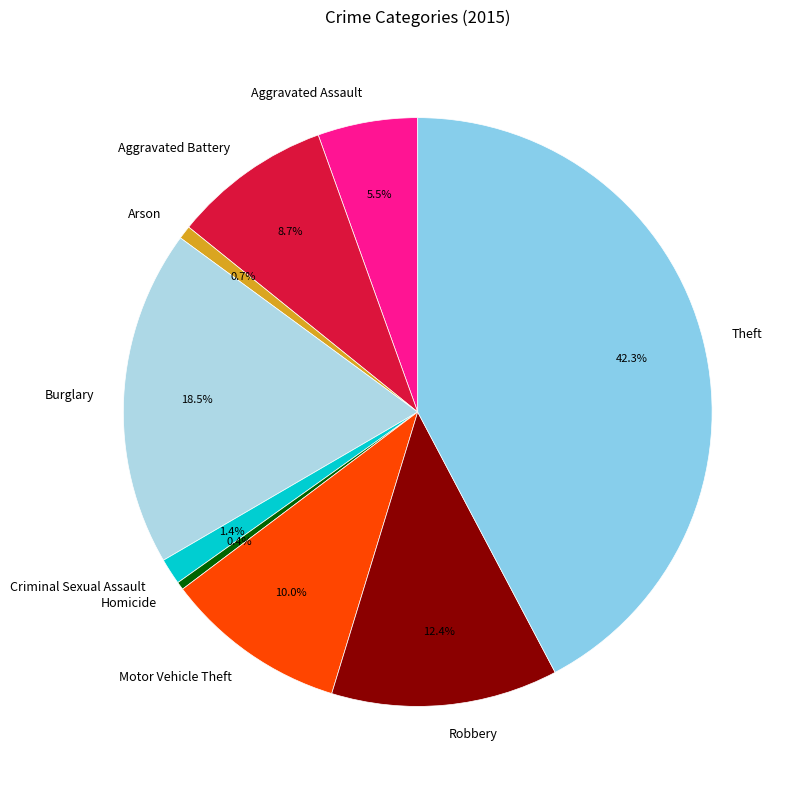

Does any single category account for the majority?

No